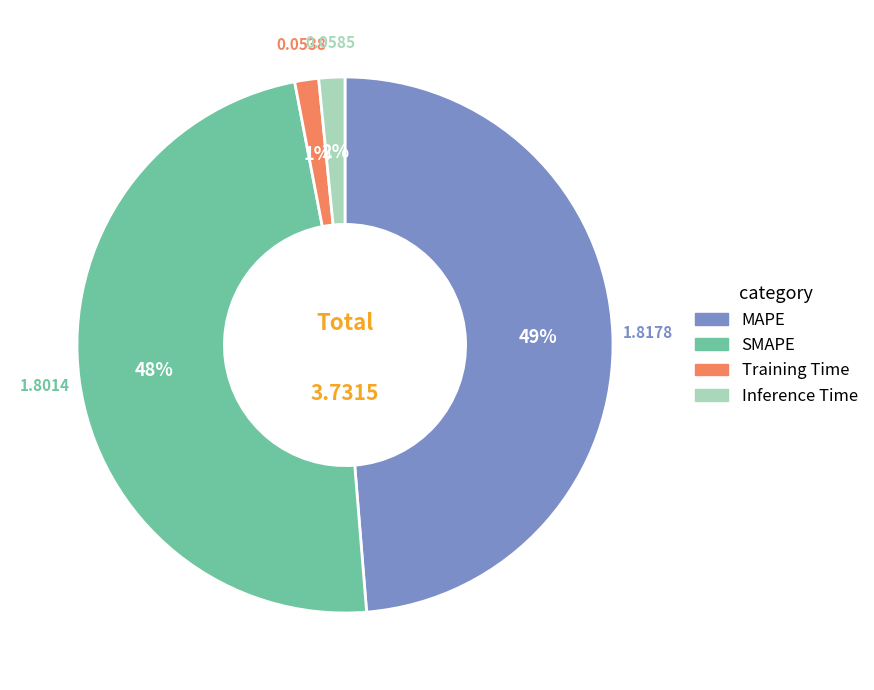

Between Inference Time and SMAPE, which is larger?

SMAPE